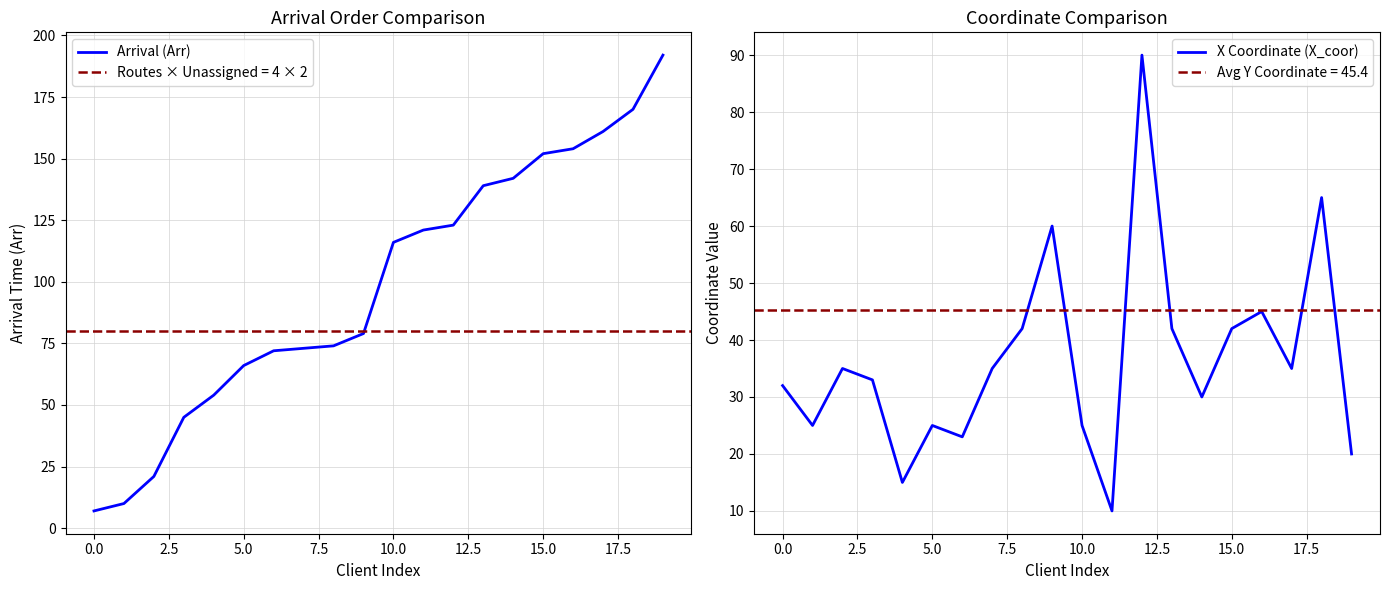

What are all the series names shown in the legend?

Arrival (Arr), X Coordinate (X_coor)